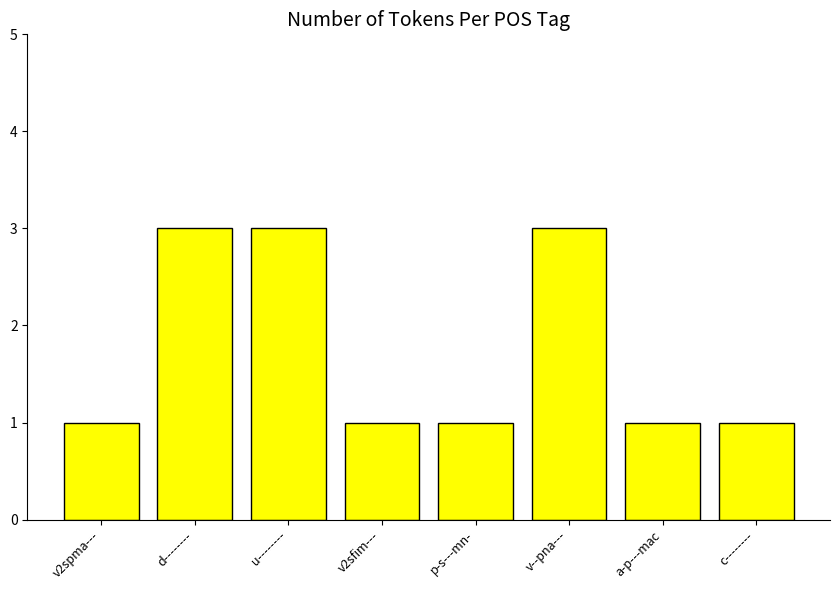

Reading left to right, transcribe all the data shown in this chart.

v2spma---=1	d--------=3	u--------=3	v2sfim---=1	p-s---mn-=1	v--pna---=3	a-p---mac=1	c--------=1